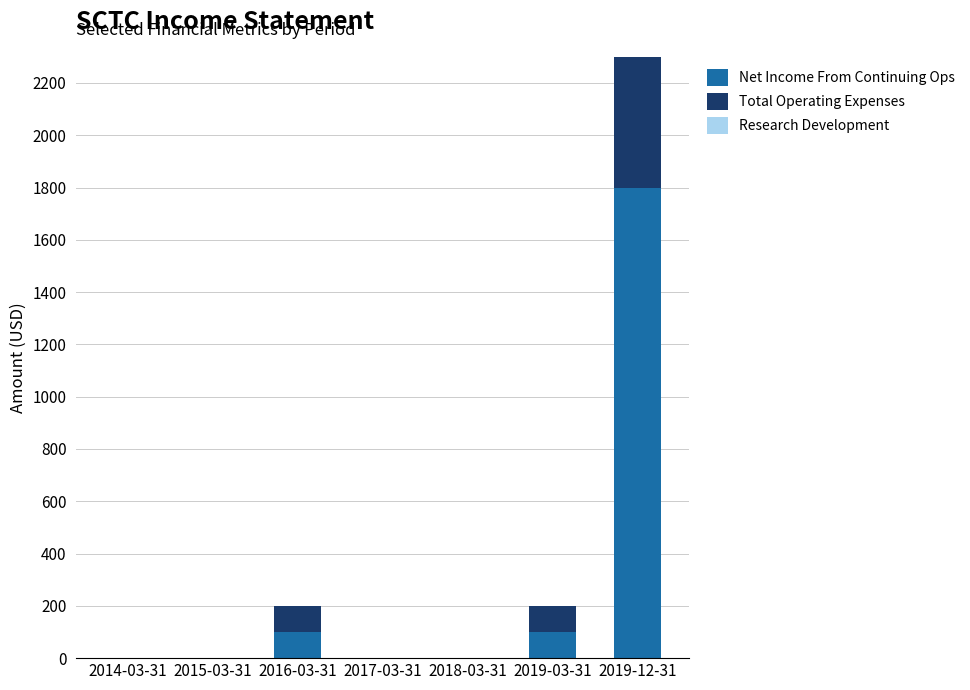

How many groups of bars are there?

7